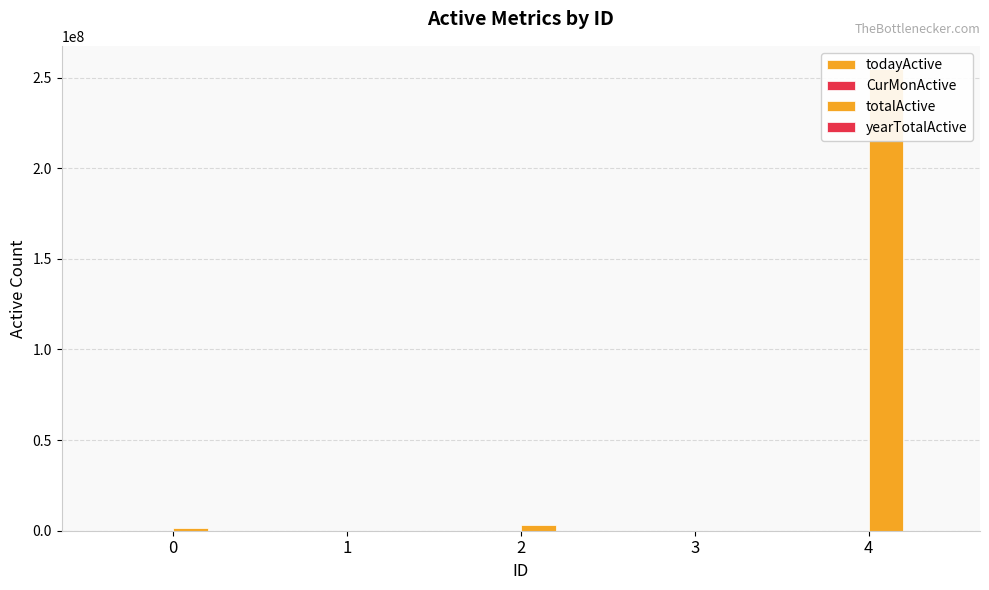

The value of totalActive at 1 is 72317. True or false?

False